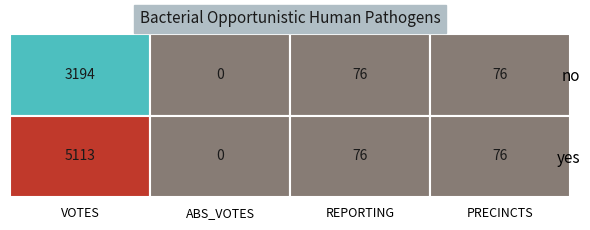

What value does the yes series have at 0, to the nearest 50?

5100